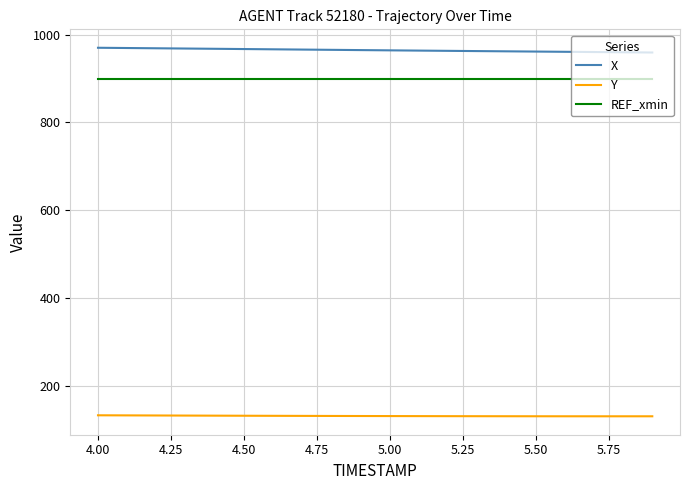

What is the maximum value shown in the chart?

970.4